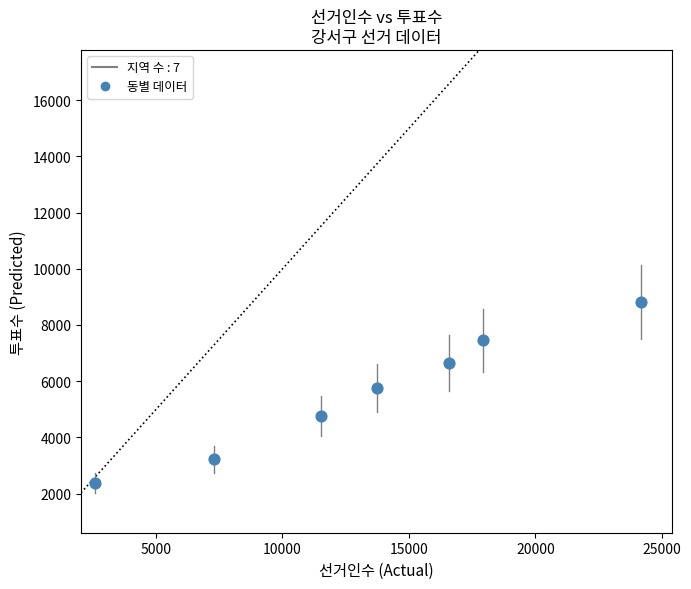

What is the range of Y values (max minus min)?

6417